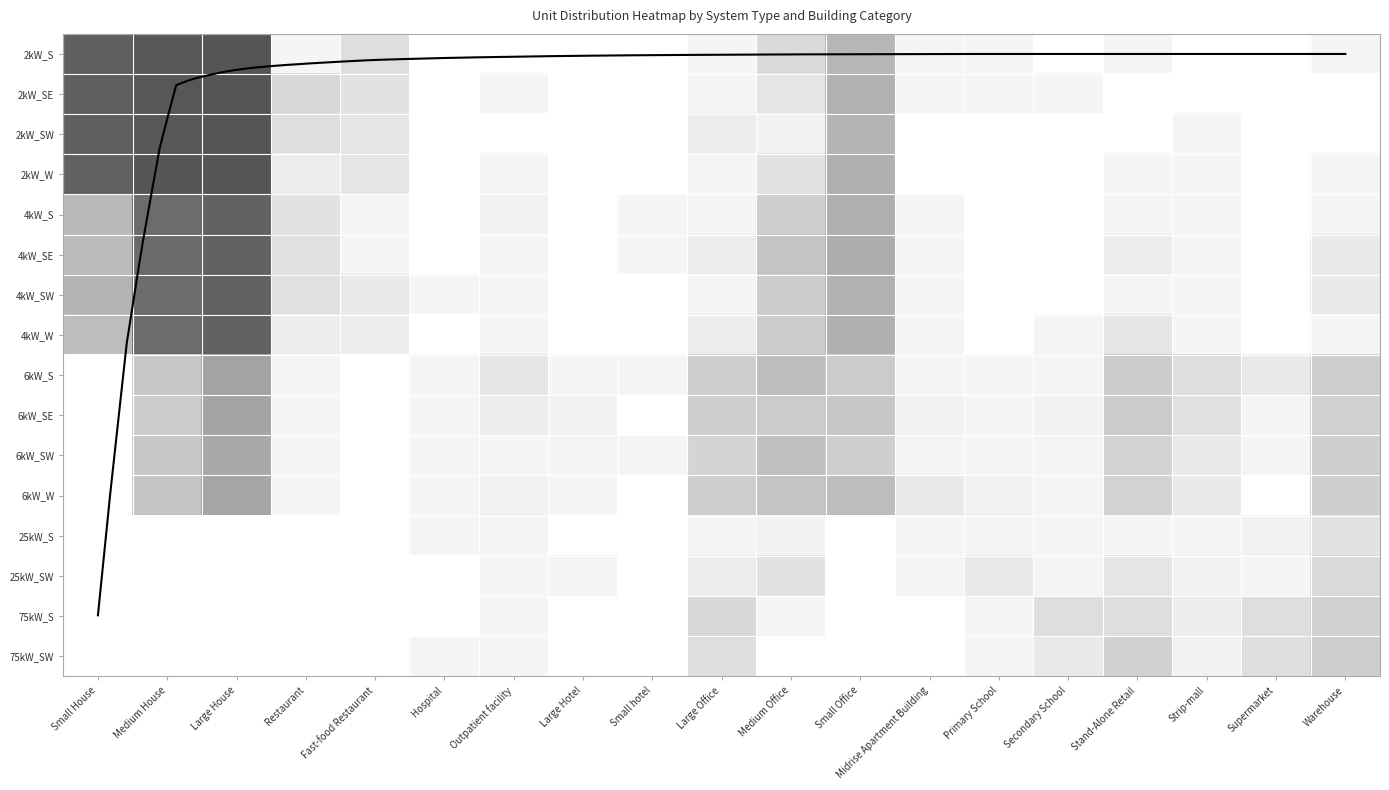

Is it true that 6kW_SE equals 0 at Fast-food Restaurant?

True